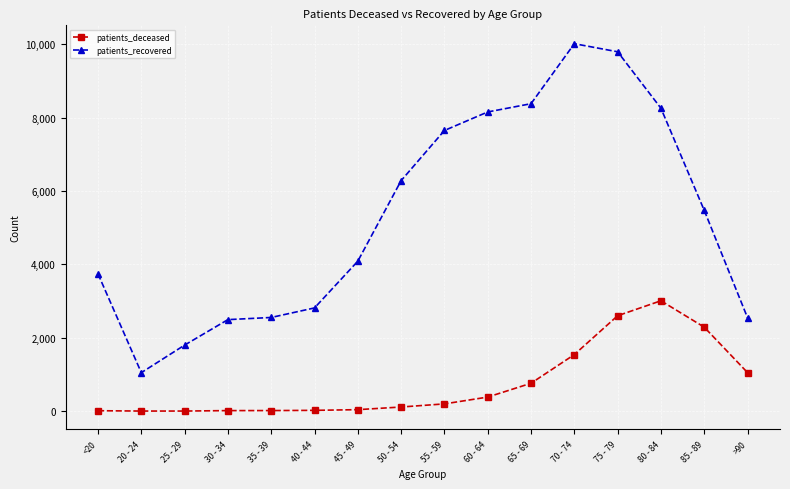

At which category does patients_recovered reach its first local valley?

20 - 24